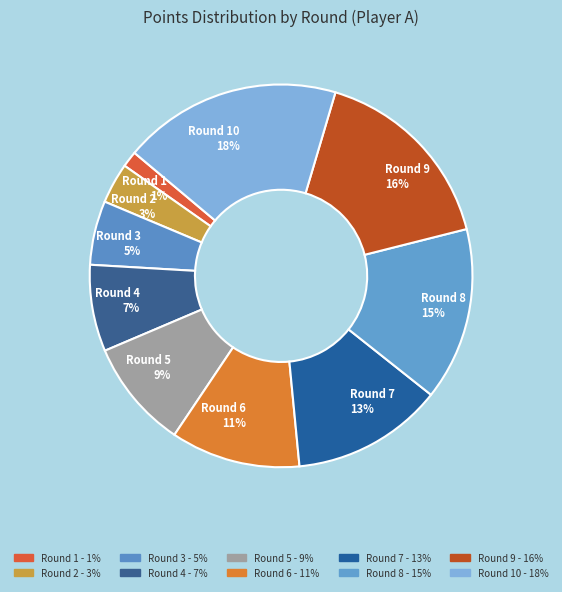

Rank the categories by value from highest to lowest.

Round 10 18%, Round 9 16%, Round 8 15%, Round 7 13%, Round 6 11%, Round 5 9%, Round 4 7%, Round 3 5%, Round 2 3%, Round 1 1%